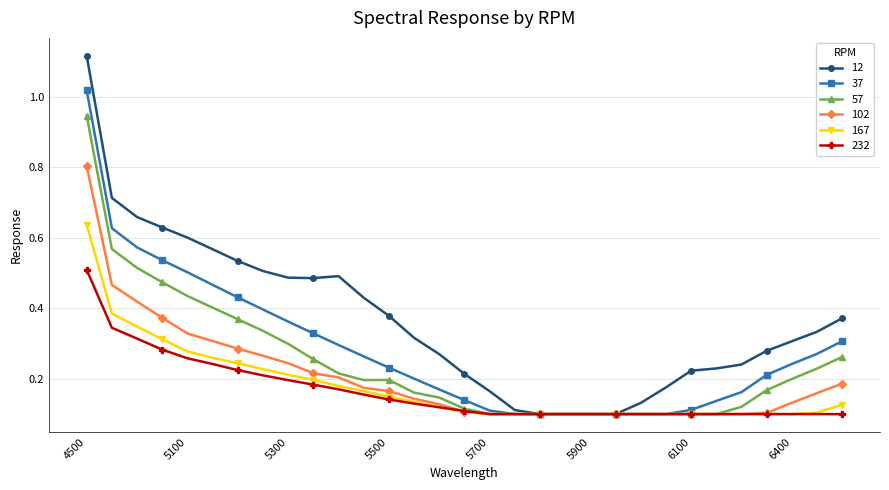

Count the 167 values in the range 0 to 1.

31